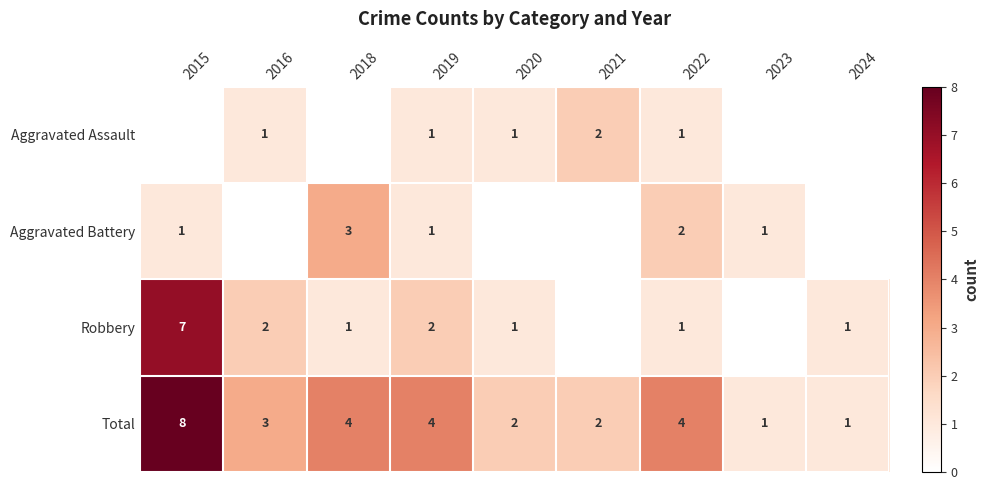

What is the total value across all series at 2018?

8